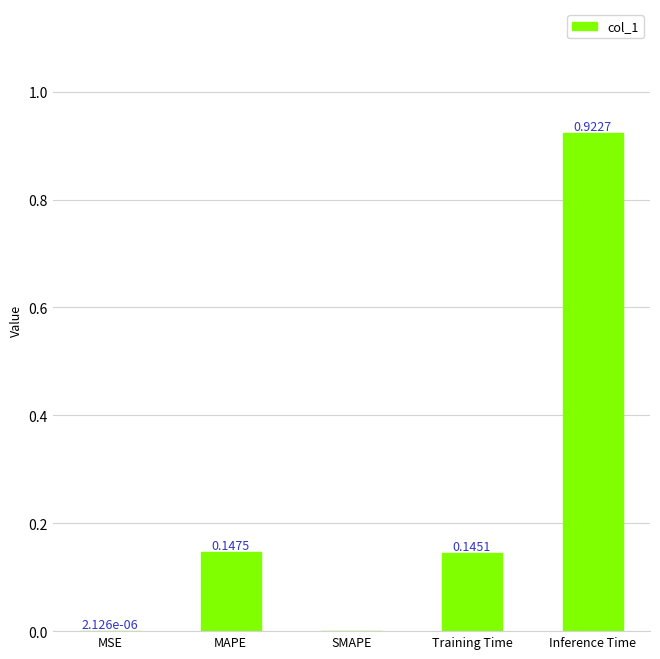

What is the change in value from MAPE to Inference Time?

+0.8